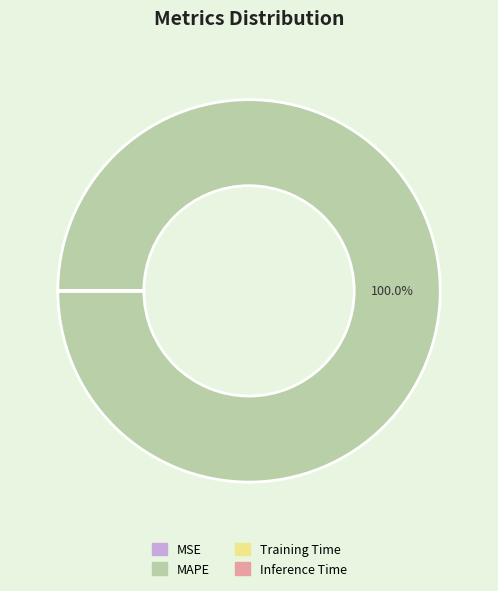

Is there any slice that represents more than half of the pie?

Yes